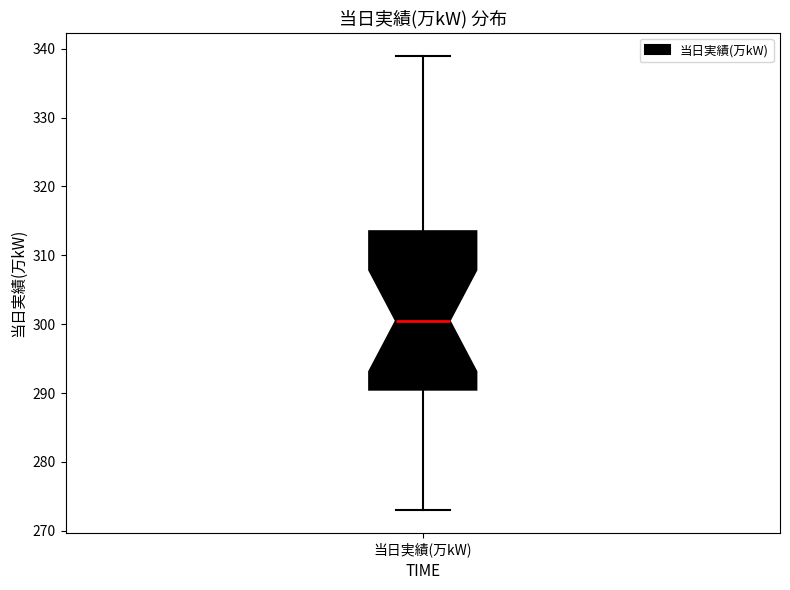

Read this box plot against the y-axis: the position of the median line, the range covered by the box, and the ends of both whiskers. The values are not printed on the chart, so give them approximately, as read against the axis.

median 301, box 291 to 314, whiskers 273 to 339